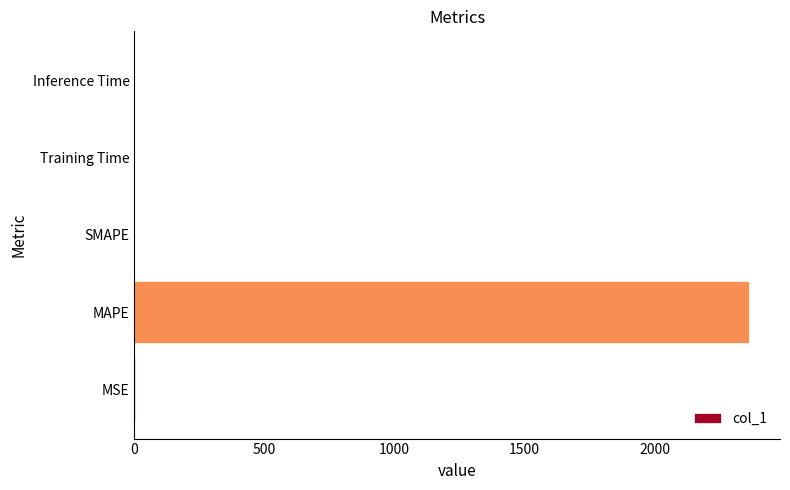

Between Inference Time and MAPE, which is larger?

MAPE